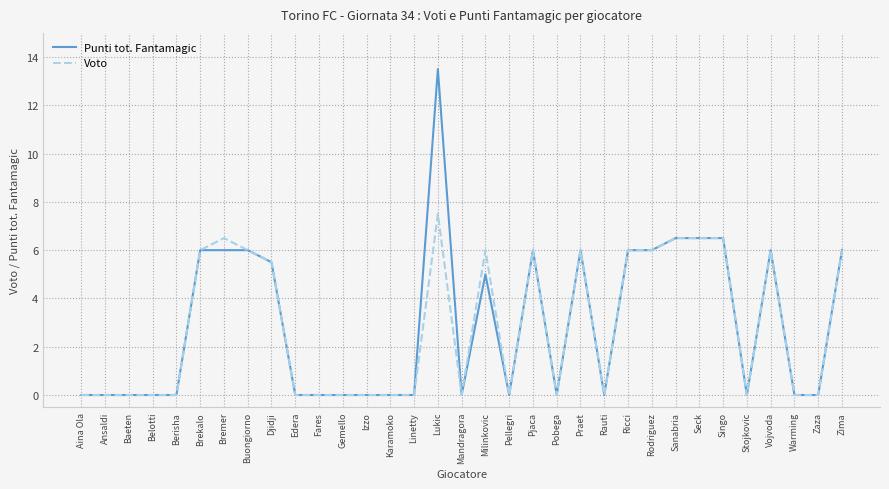

Which series has the largest range (max minus min)?

Punti tot. Fantamagic